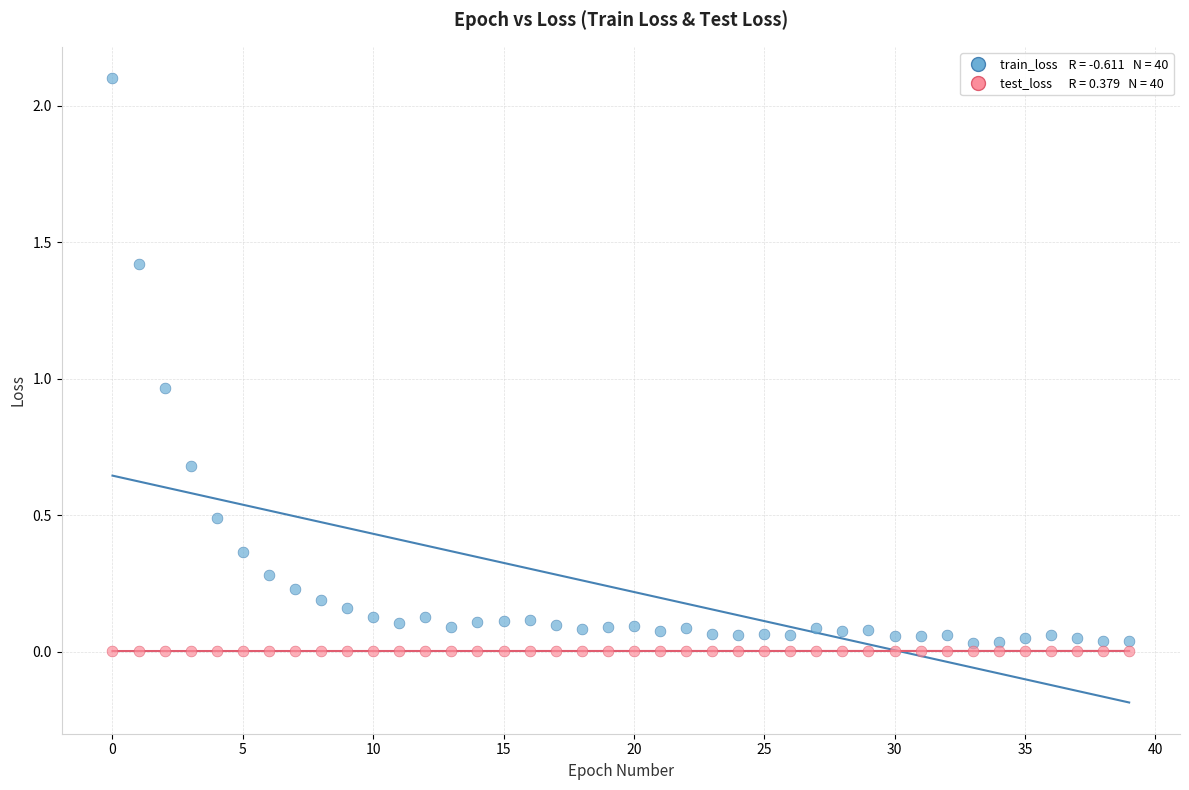

Across all data points, what is the range of Y values (max minus min)?

2.1